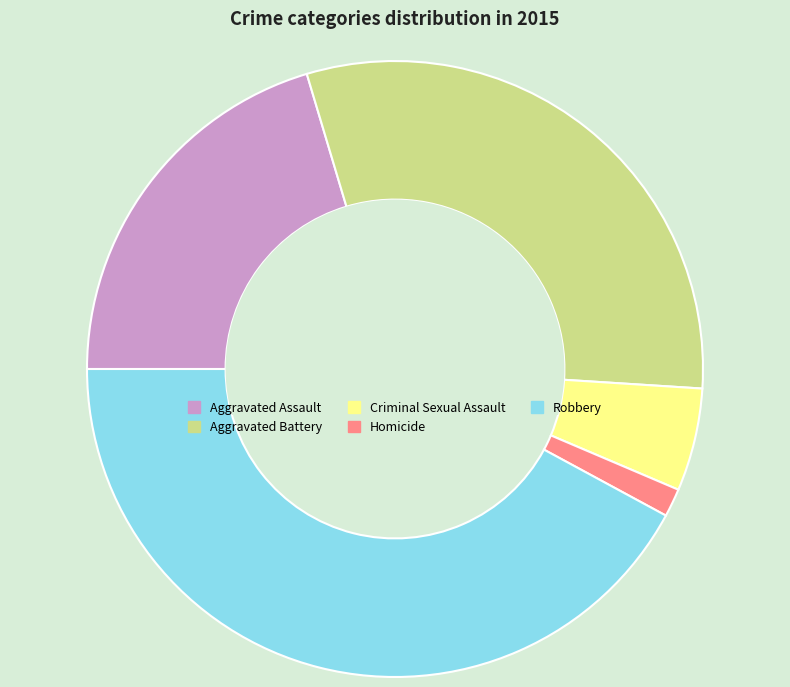

Rank the categories by value from lowest to highest.

Homicide, Criminal Sexual Assault, Aggravated Assault, Aggravated Battery, Robbery